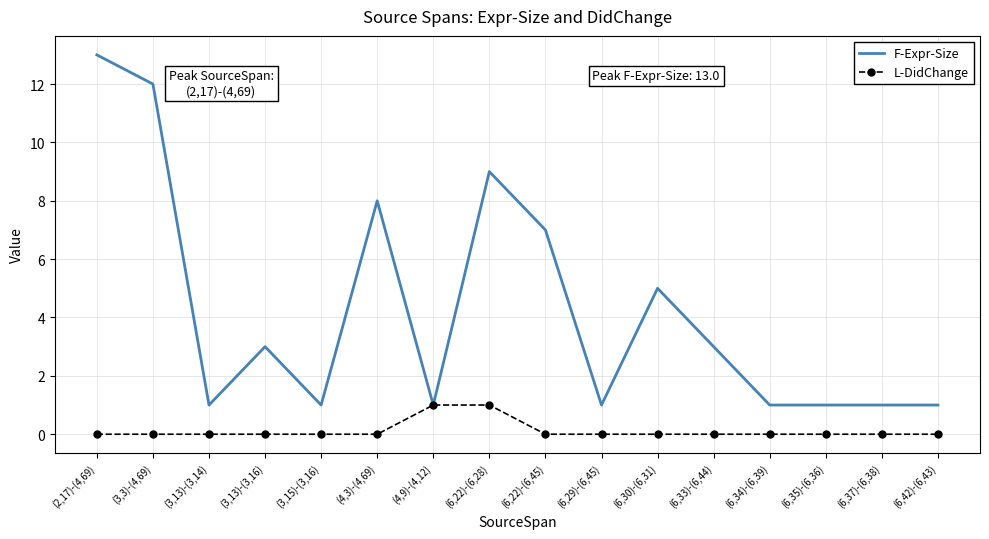

What are all the series names shown in the legend?

F-Expr-Size, L-DidChange